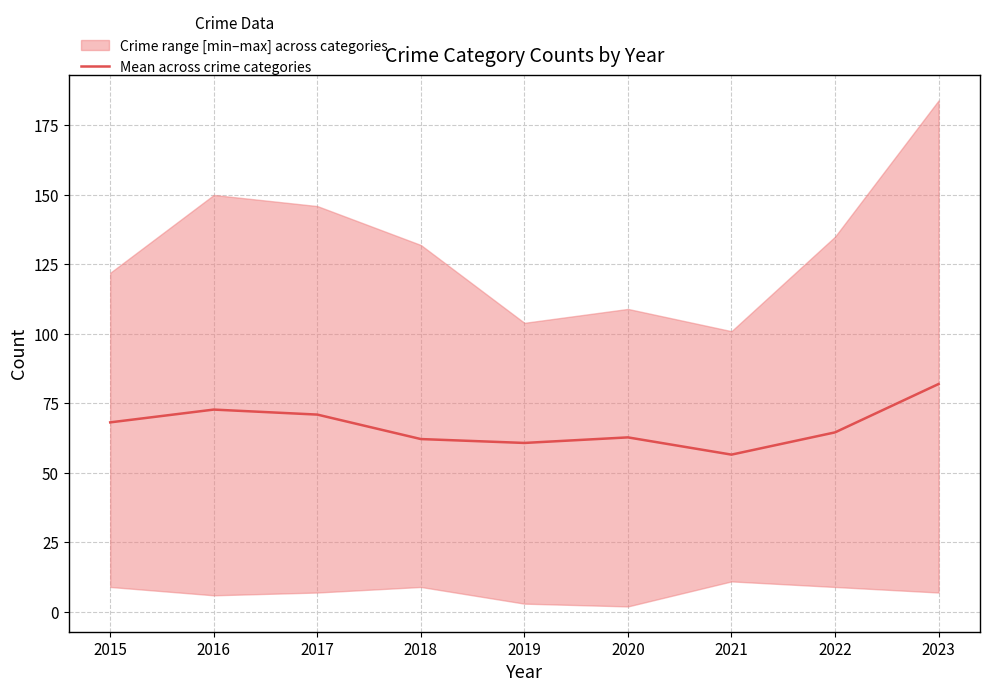

What is the average value?

66.8